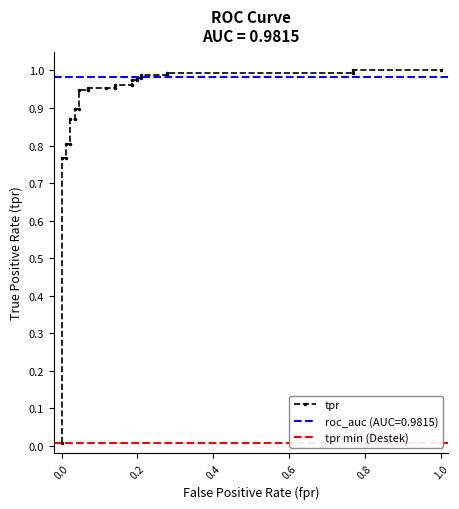

Does the chart have visible grid lines?

No